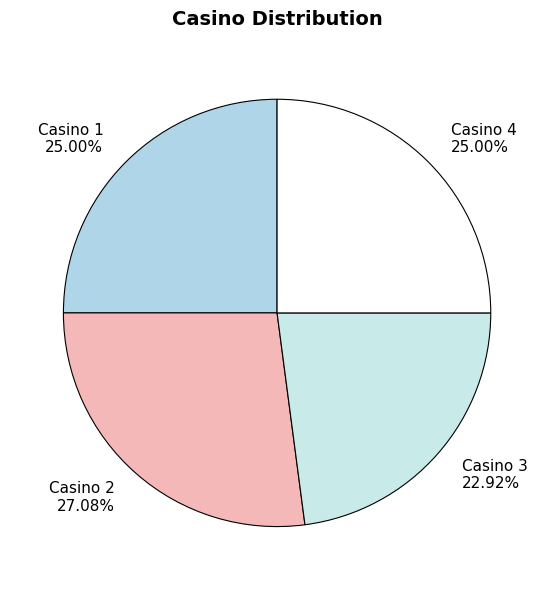

How many segments does this pie chart have?

4